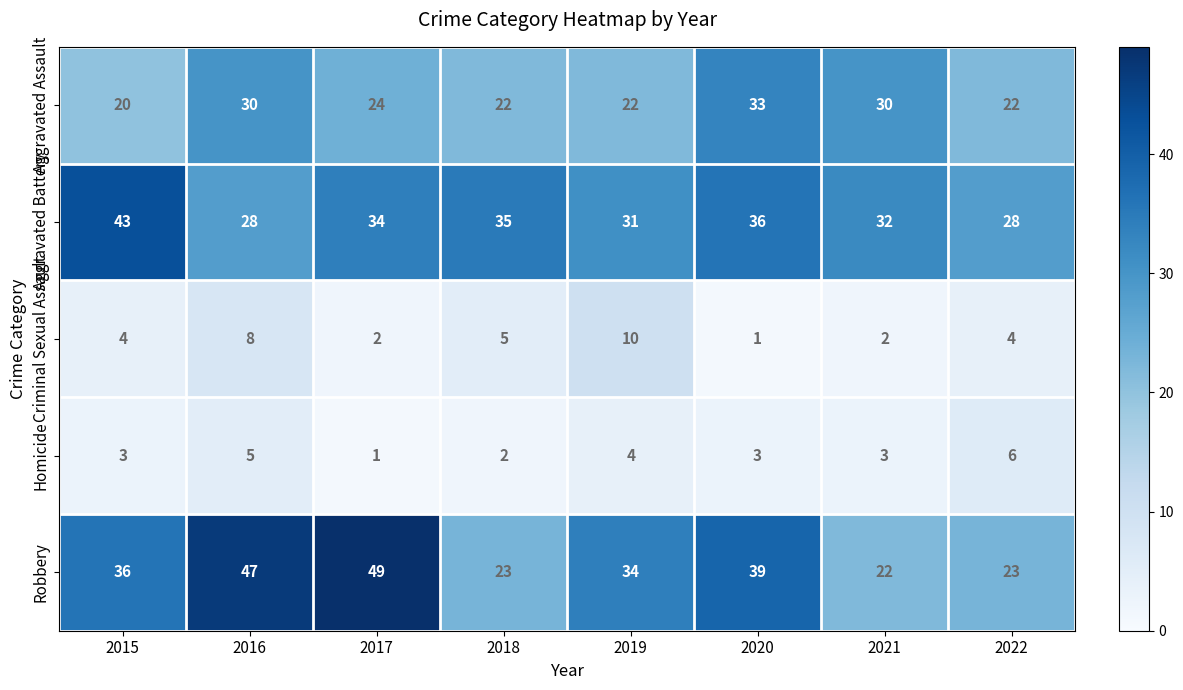

What is the approximate value of Aggravated Battery at 2016?

28